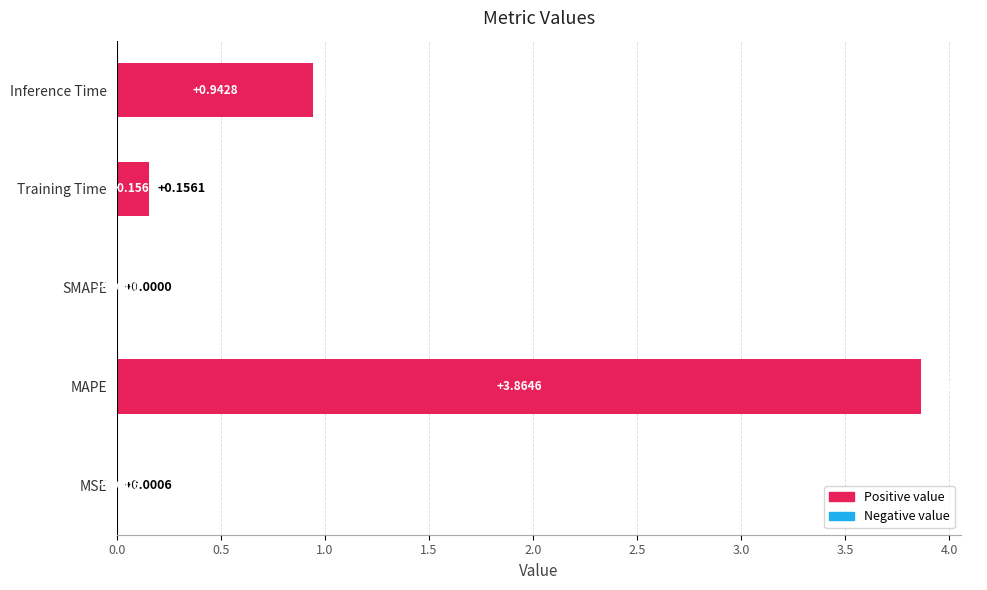

Which label corresponds to the largest value in the chart?

MAPE